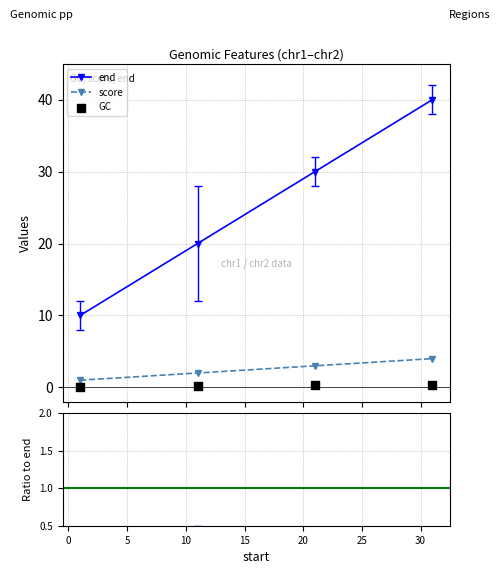

At how many categories does at least one series exceed 39?

1